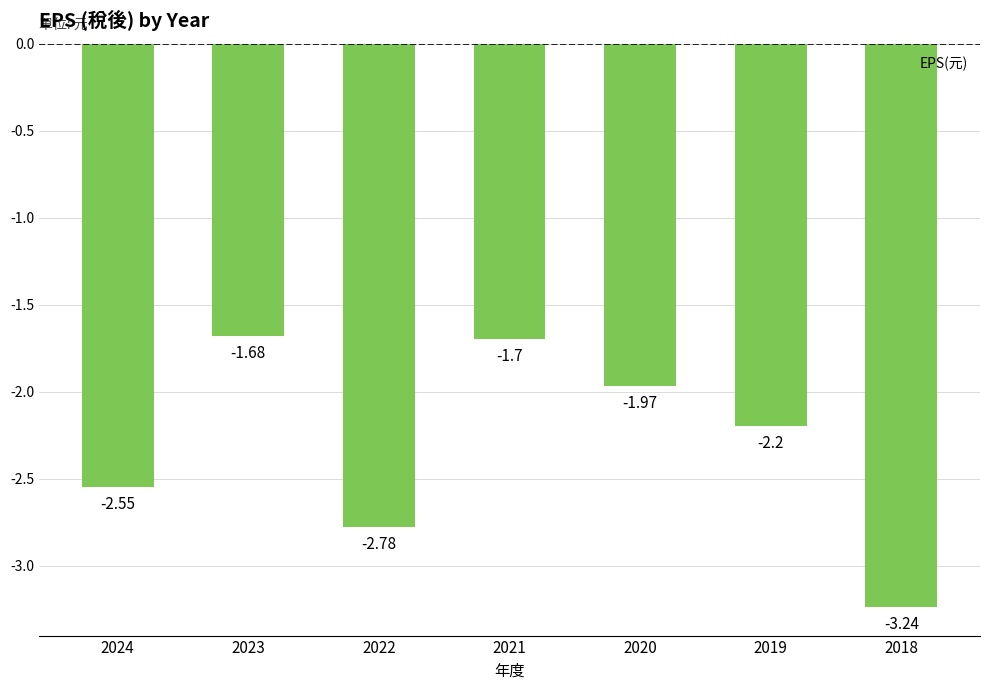

What is the difference between the second highest and second lowest values?

1.1